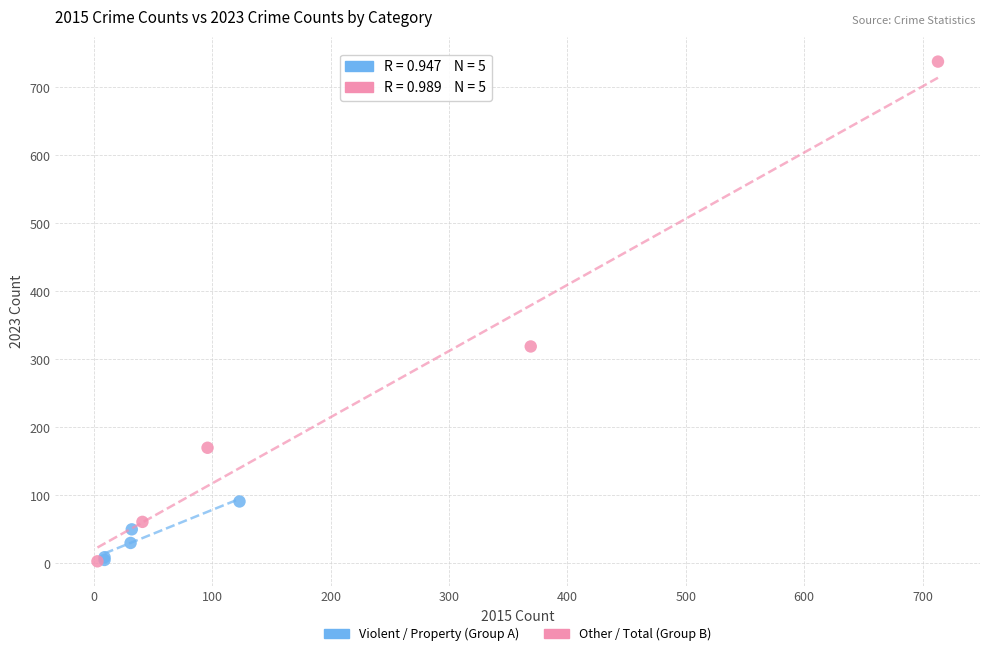

Which series reaches the maximum Y coordinate?

Other / Total (Group B)